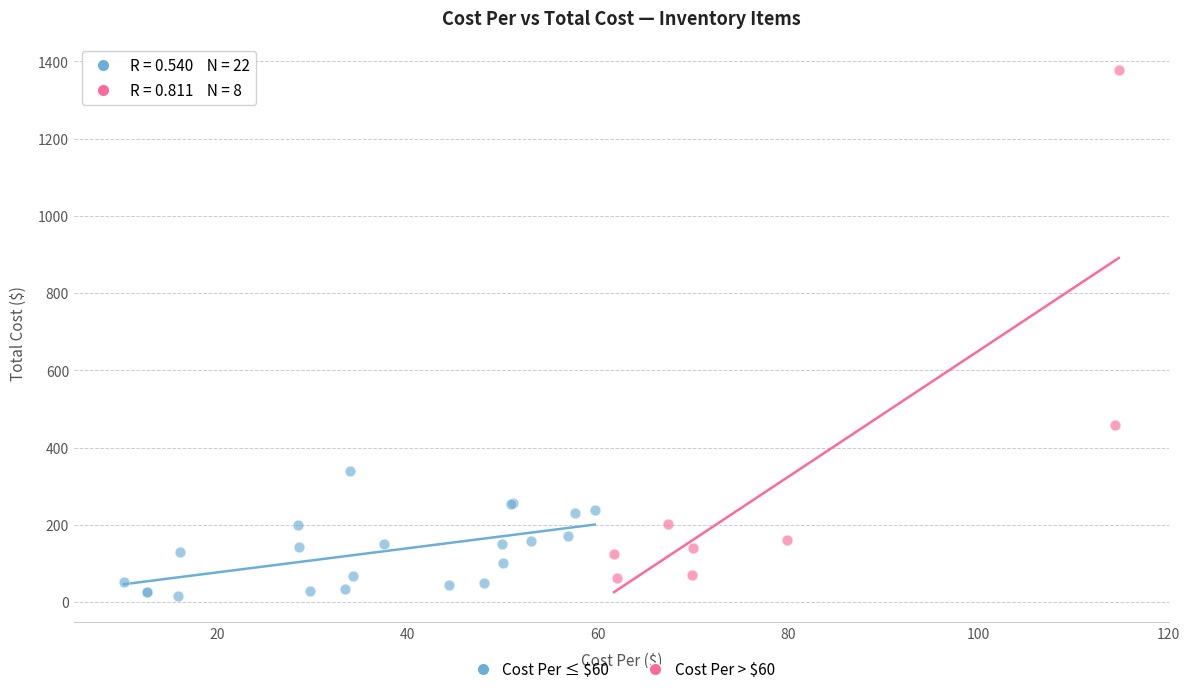

Which series reaches the maximum Y coordinate?

Cost Per > $60